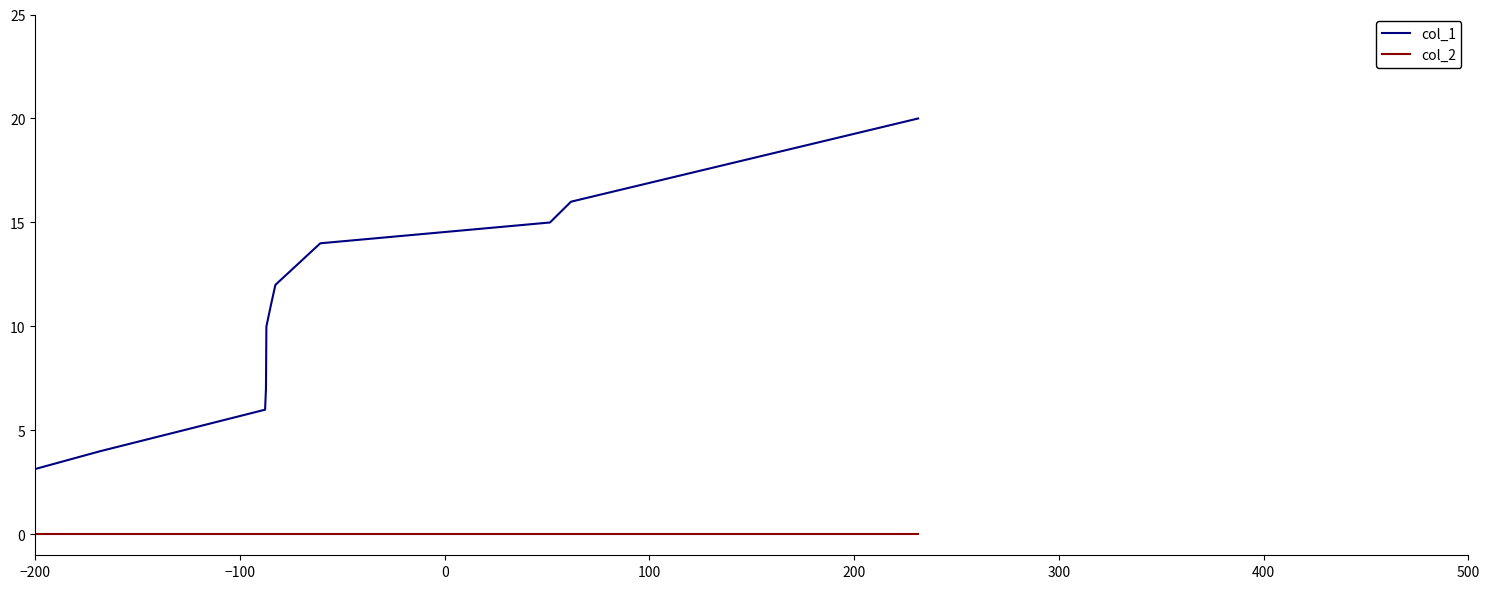

Rank the series by their average value, from highest to lowest.

col_1, col_2